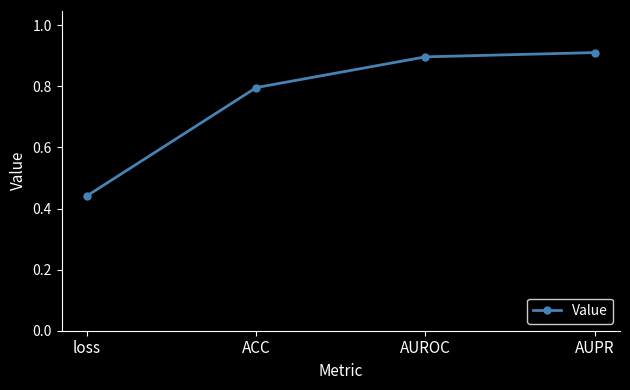

What is the average value?

0.8